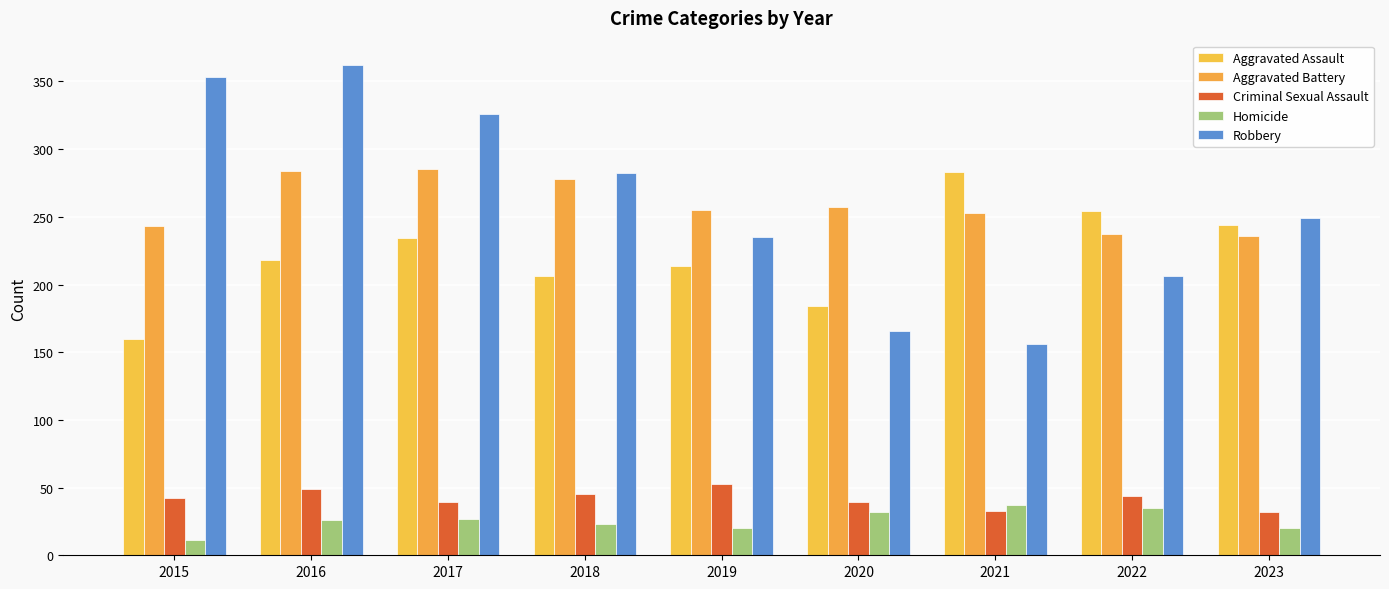

How many data points in Criminal Sexual Assault are less than 42?

4